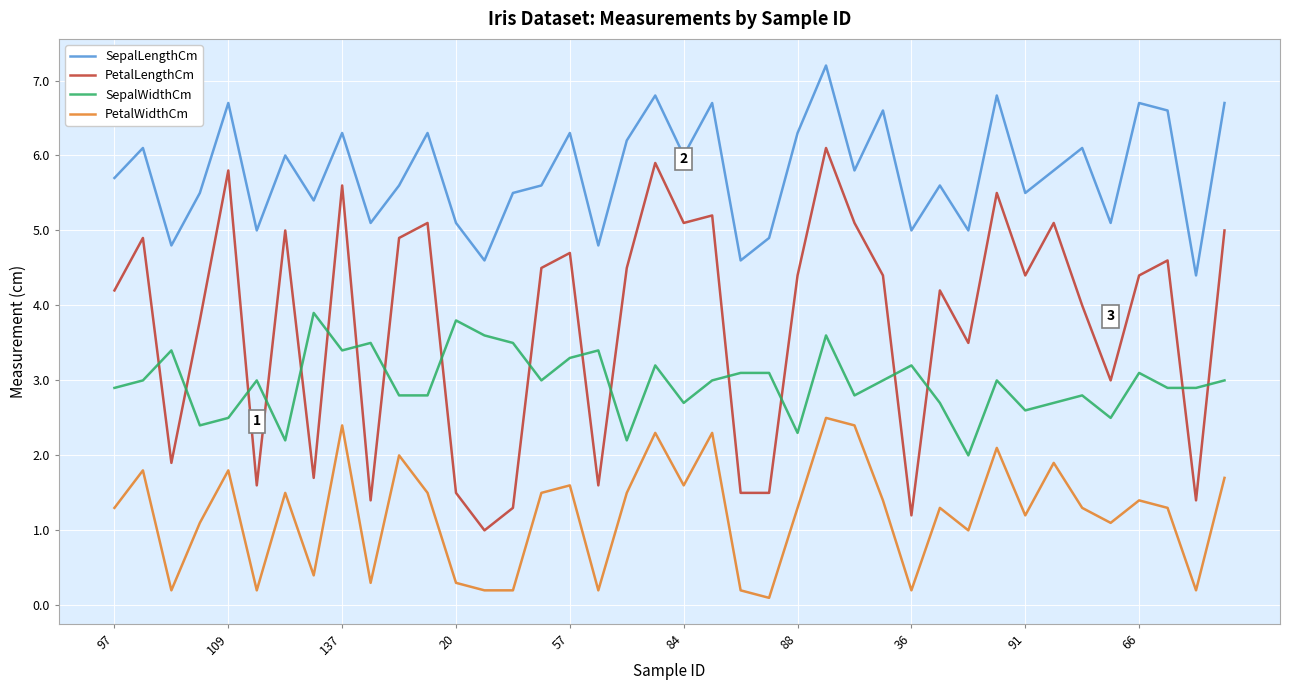

Does the chart have visible grid lines?

Yes